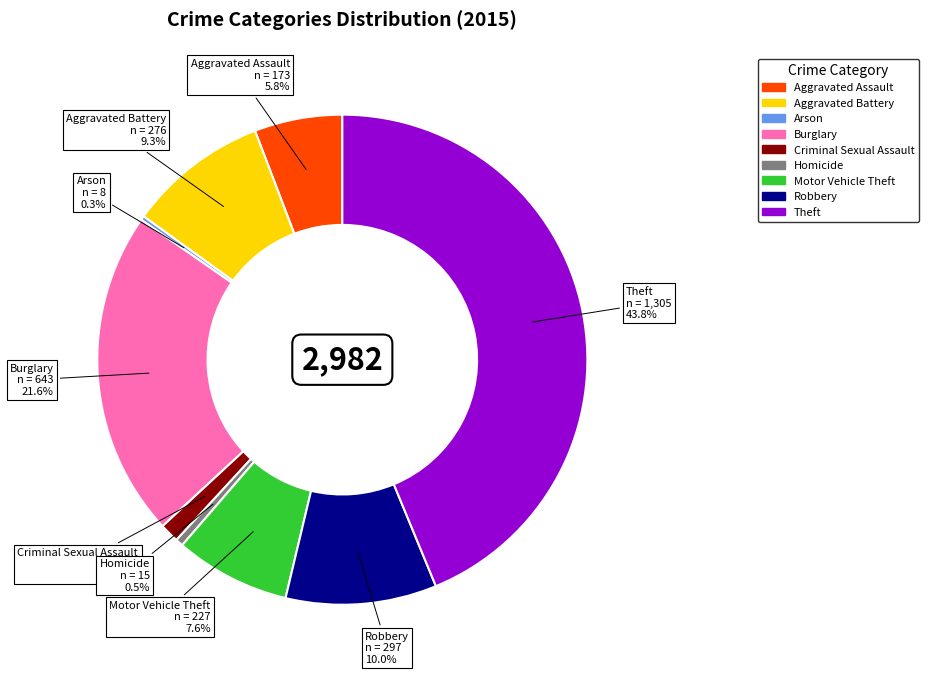

Approximately how many times larger is the value at Aggravated Battery compared to Aggravated Assault?

1.6